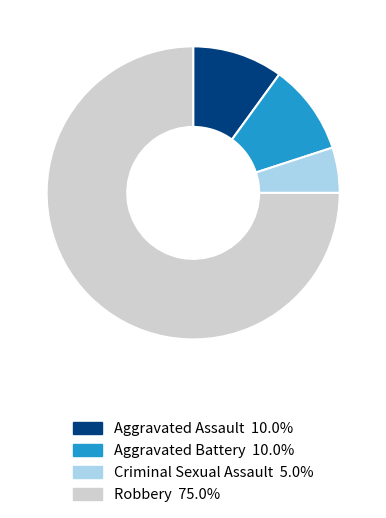

What is the majority slice?

Robbery